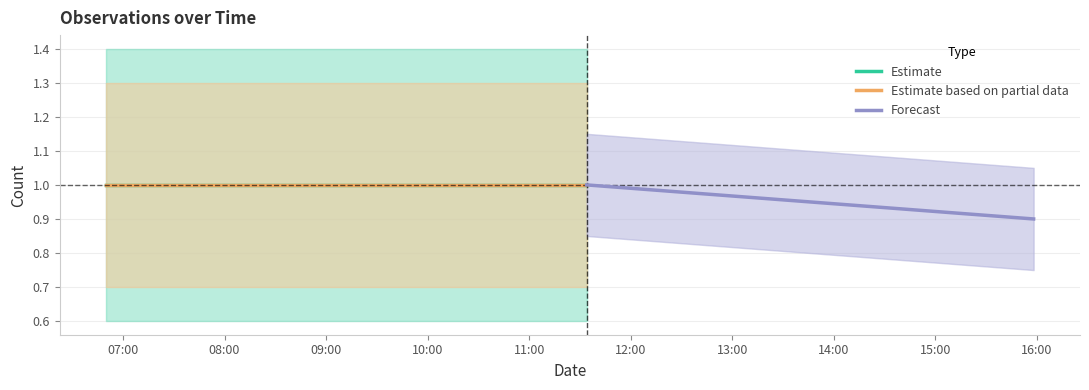

At how many categories does at least one series exceed 0?

4